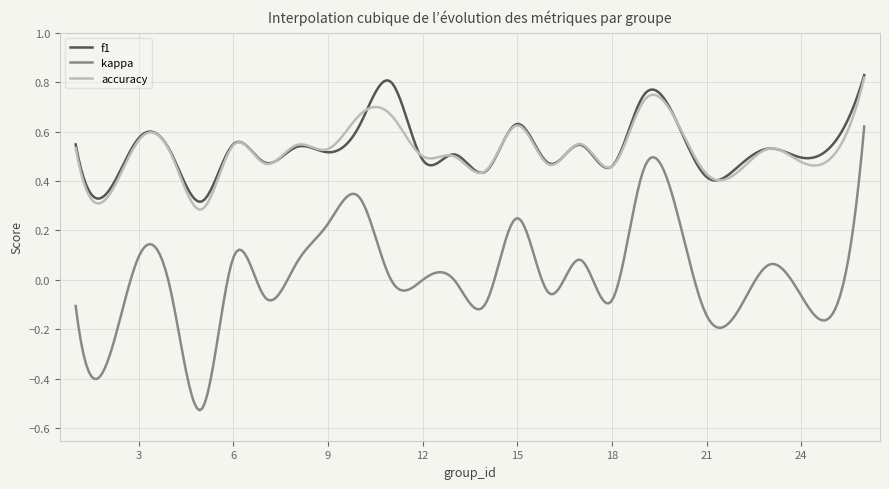

True or false: kappa and accuracy intersect in this chart.

False